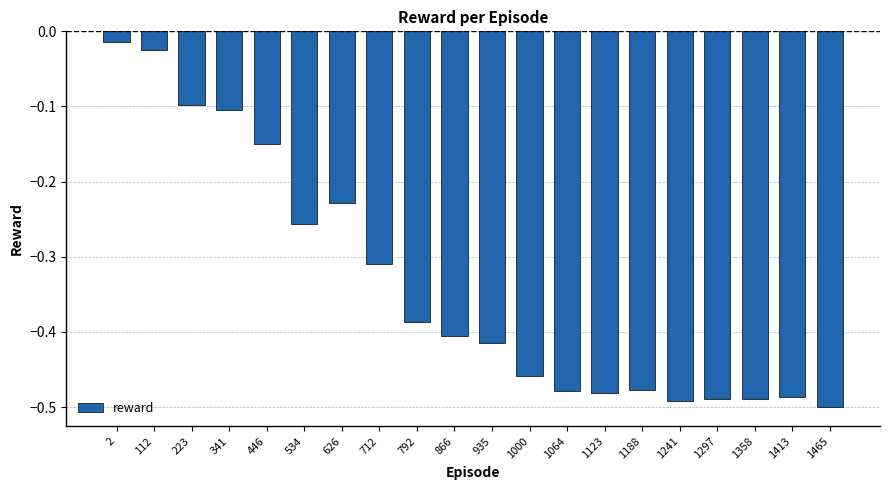

What is the sum of the values at 1297 and 626?

-0.7